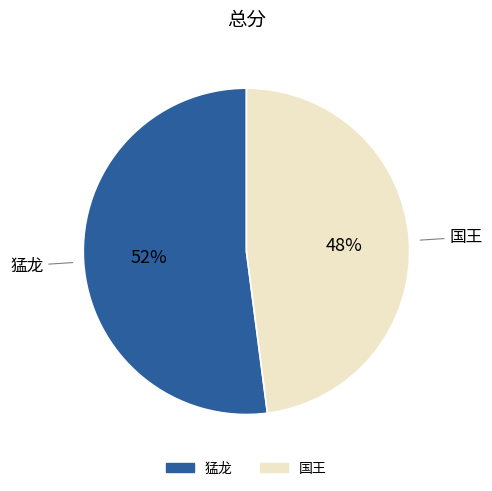

To the nearest percent, what is the combined percentage of 猛龙 and 国王?

100%